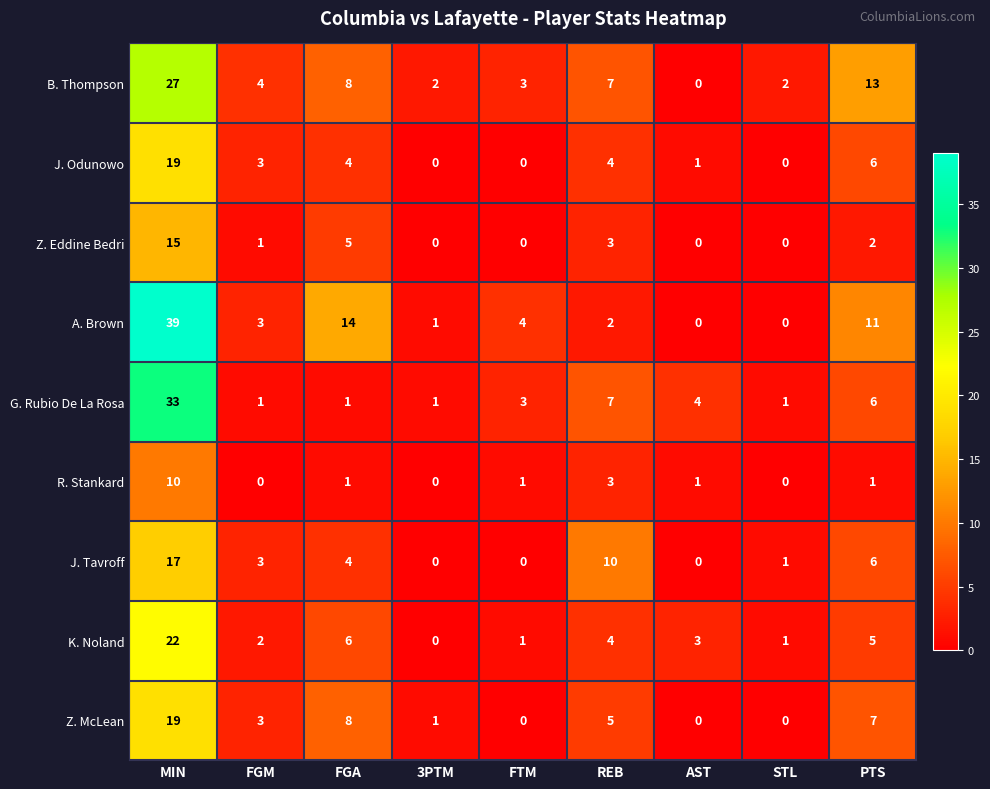

Which series has the largest total across all categories?

A. Brown